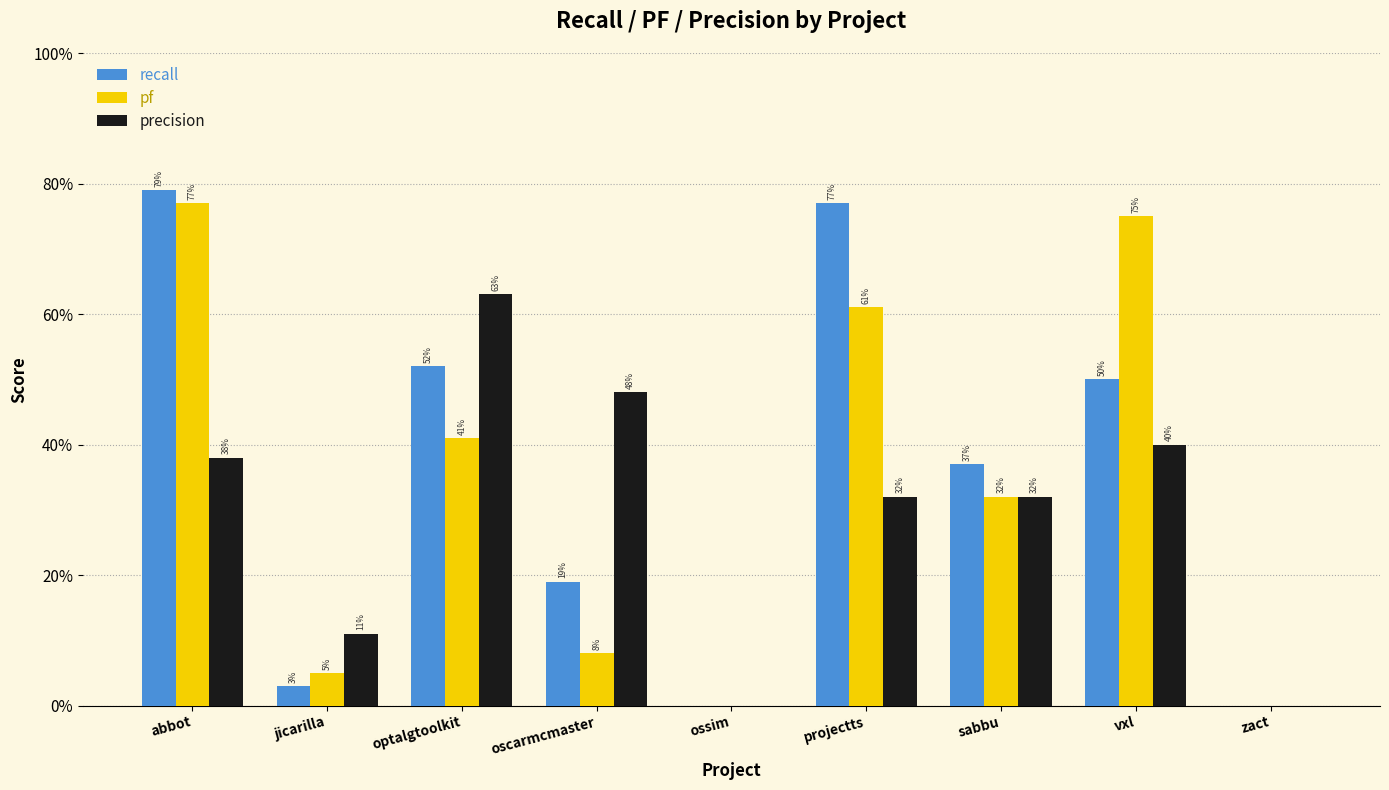

Are the bars grouped side by side (vs. stacked)?

Yes